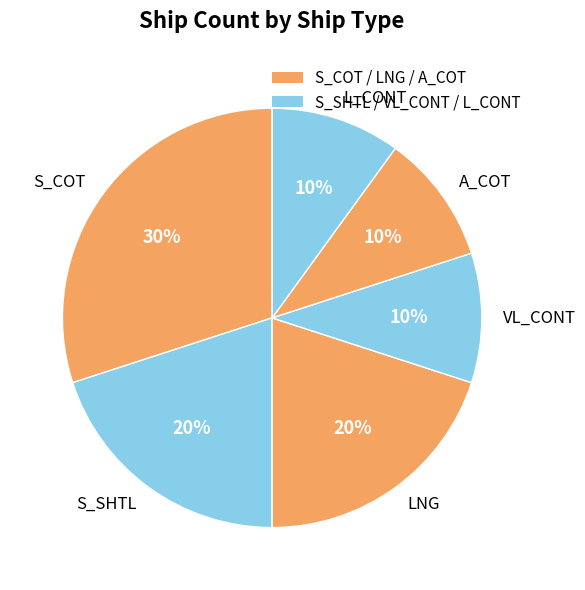

How many segments does this pie chart have?

6